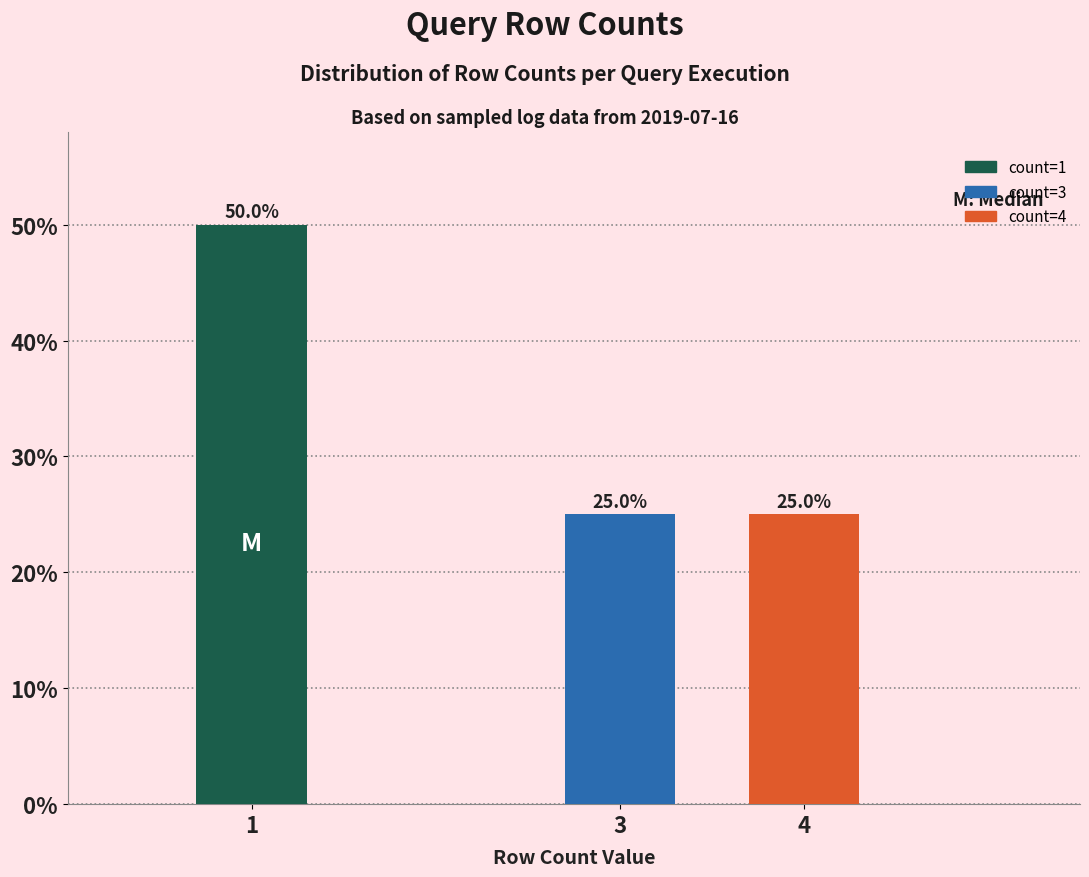

Reading left to right, what are all the values shown in this chart?

50	25	25